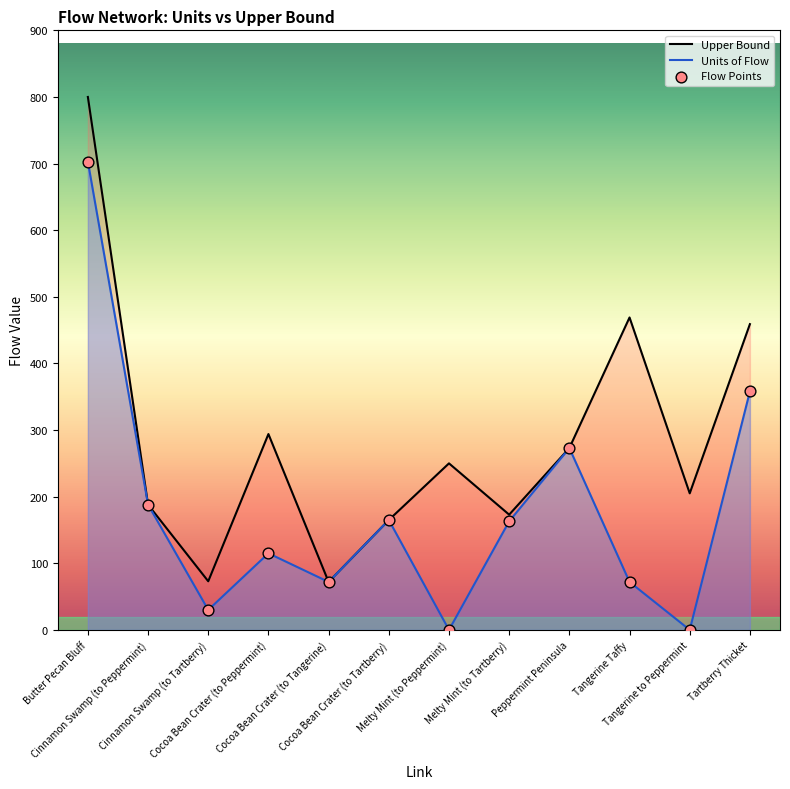

Is the value of Upper Bound at Cinnamon Swamp (to Peppermint) greater than the value of Units of Flow at Cocoa Bean Crater (to Tartberry)?

Yes